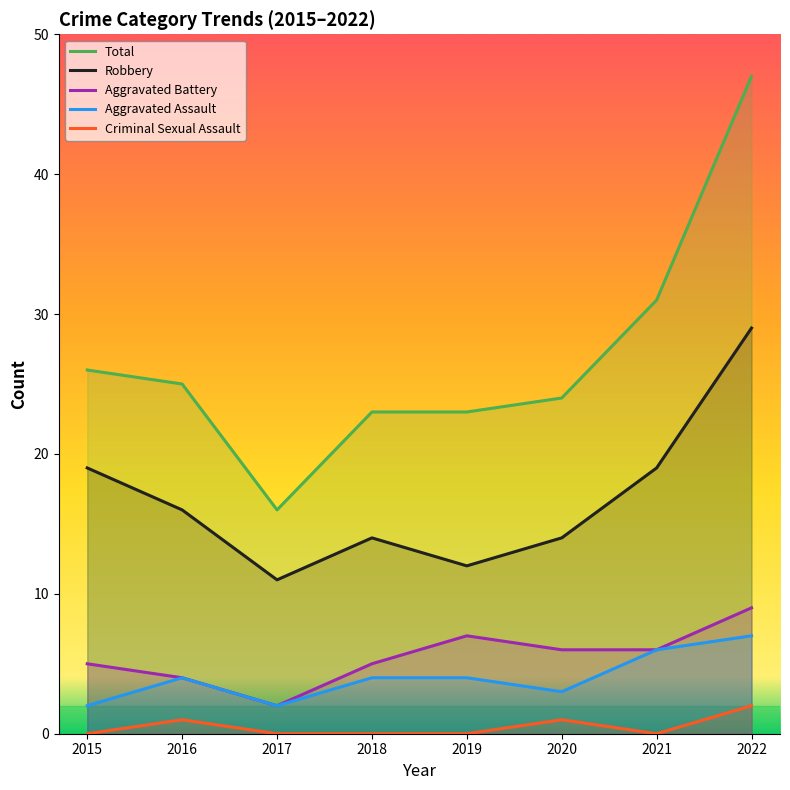

The Aggravated Assault series shows 4 at 2018. True or false?

True